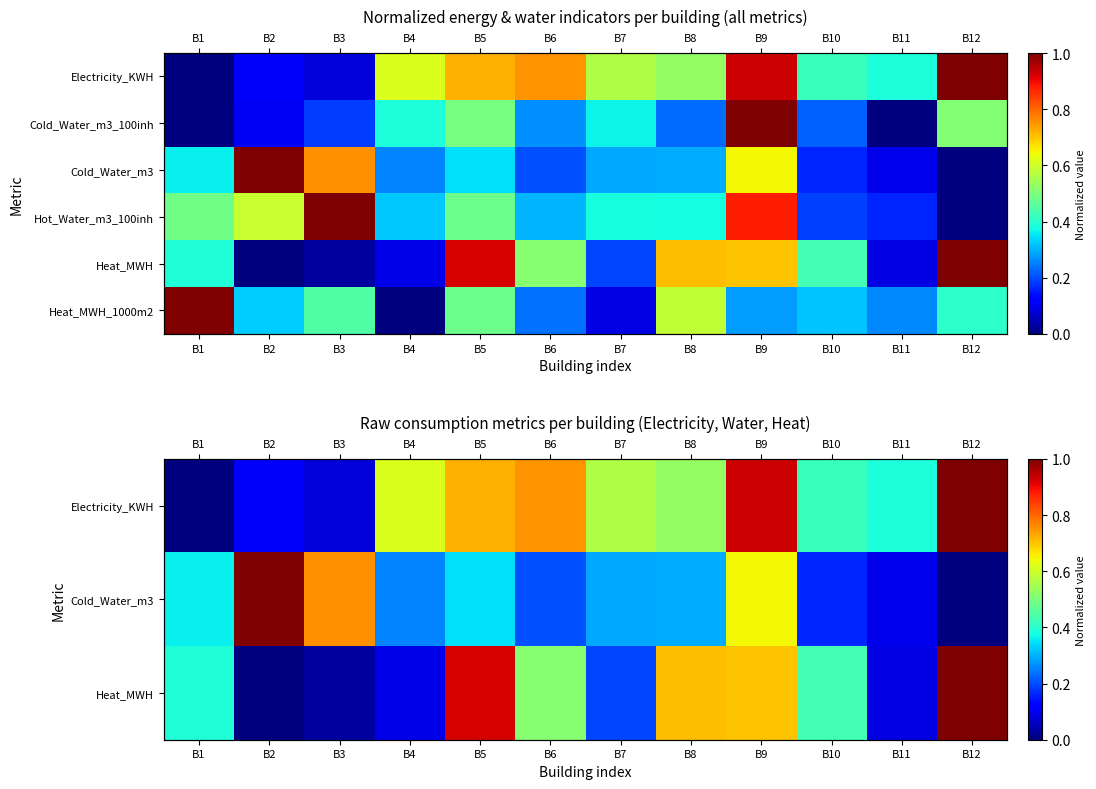

What is the difference between the highest and lowest values at B12?

1.0